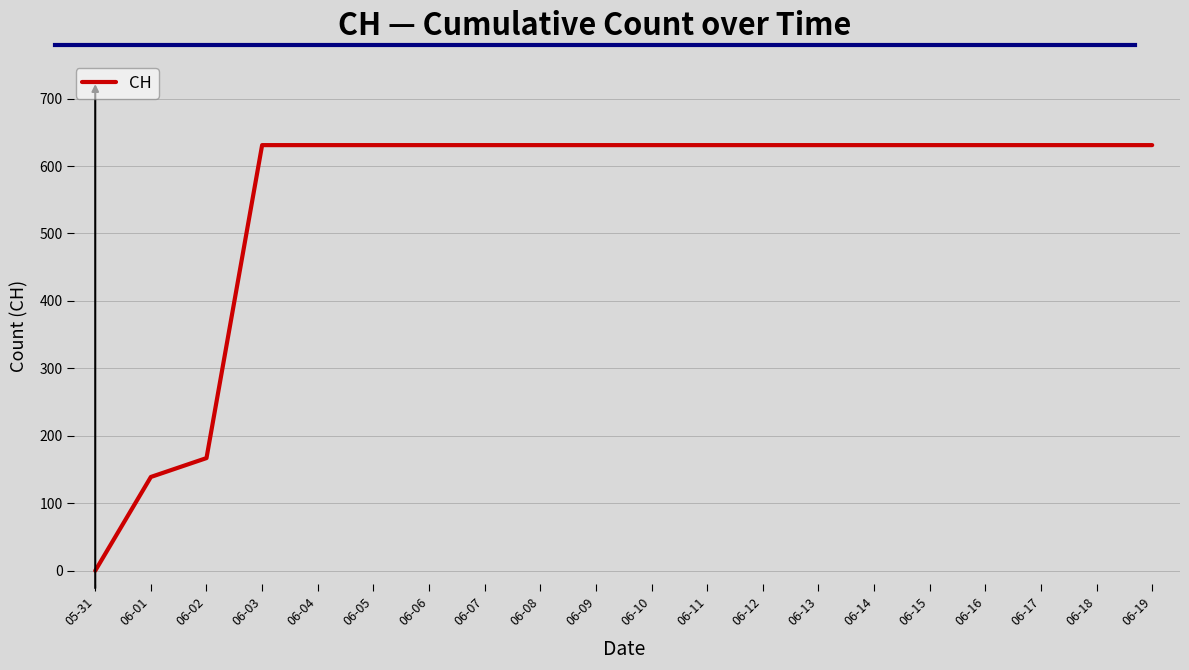

What position from the left is 06-02?

3